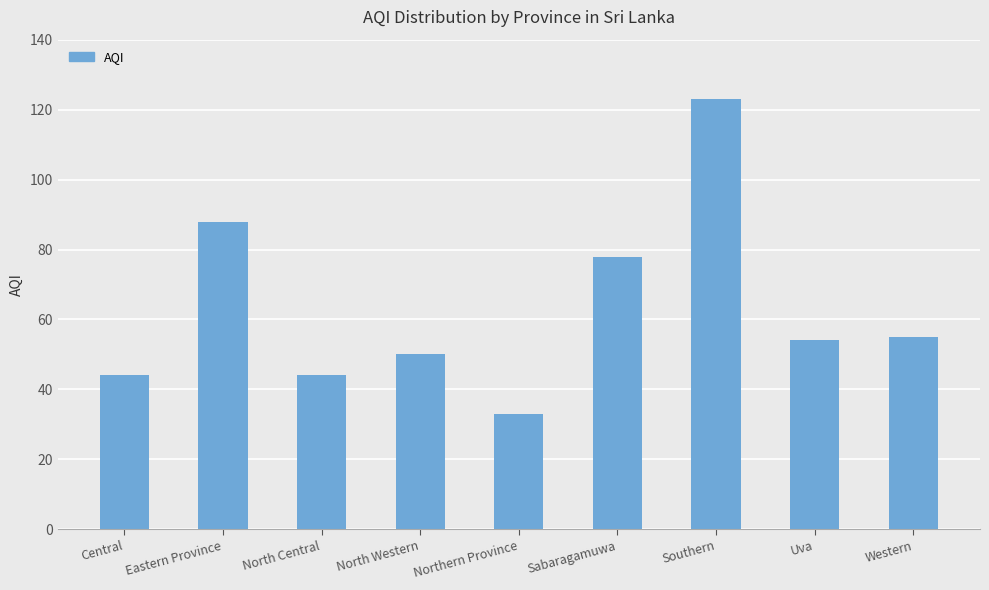

What is the label of the 4th bar from the left?

North Western